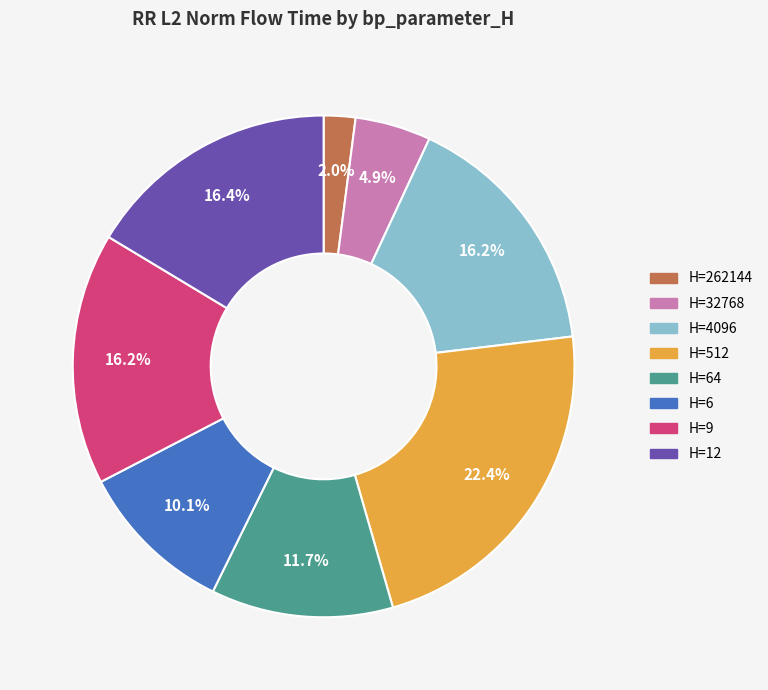

Between H=512 and H=262144, which is larger?

H=512